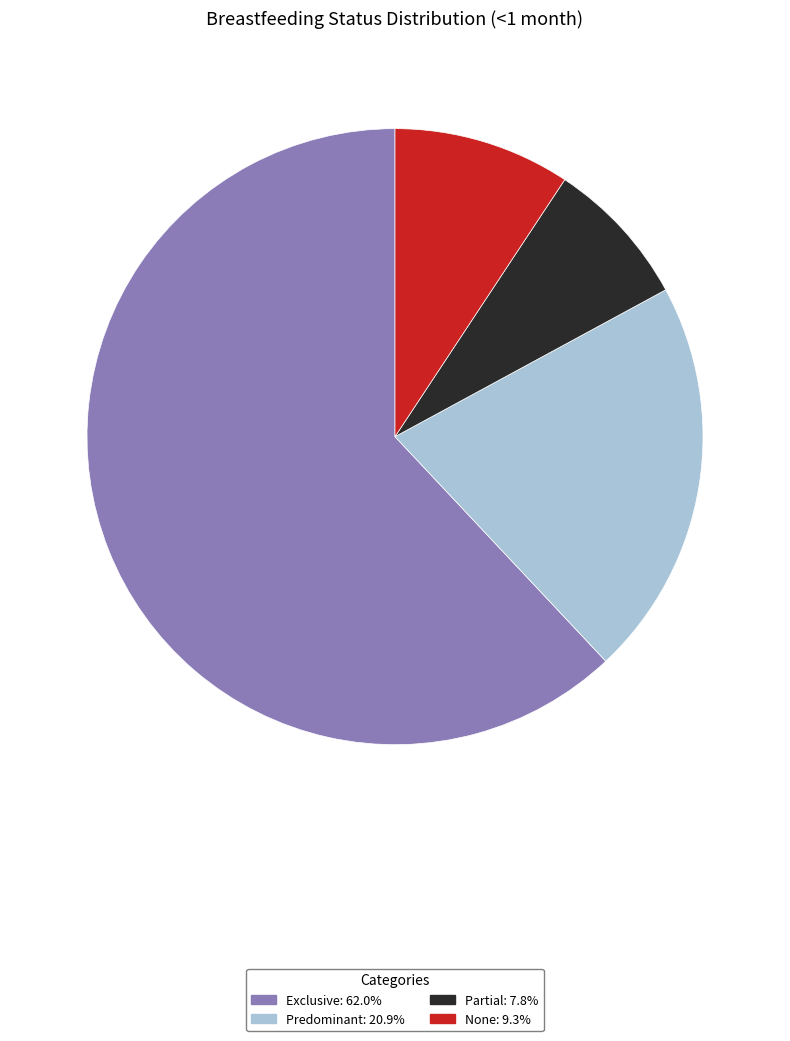

True or false: Predominant accounts for 21% of the total.

True